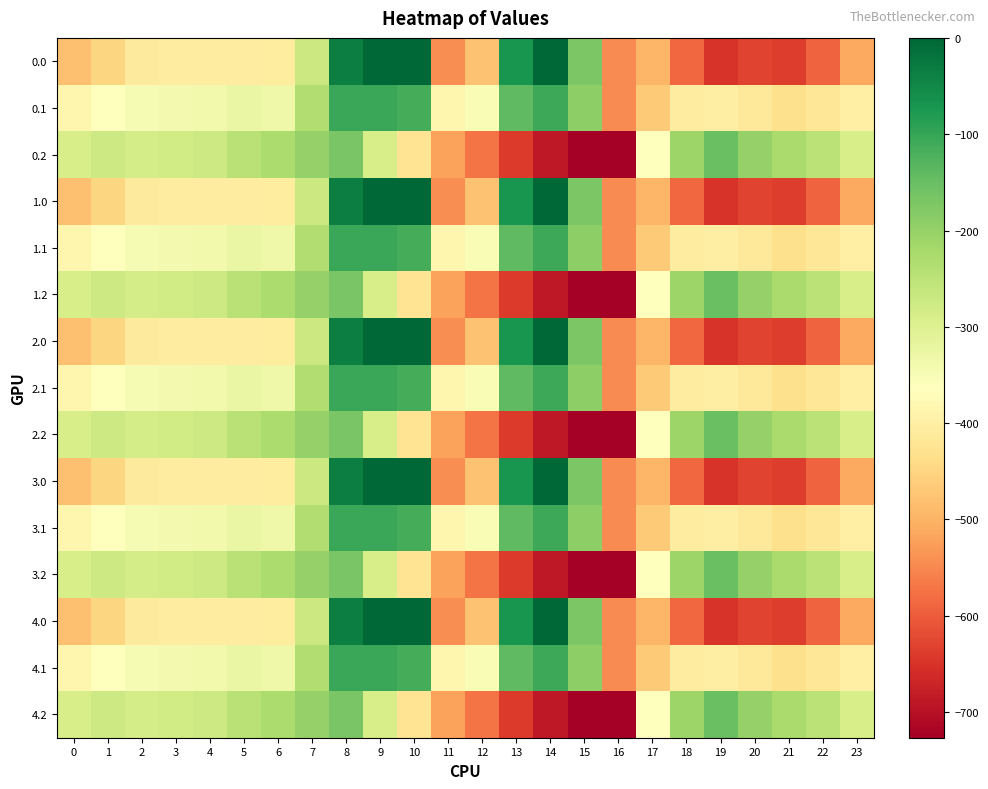

At which category is the sum across all series the highest?

8